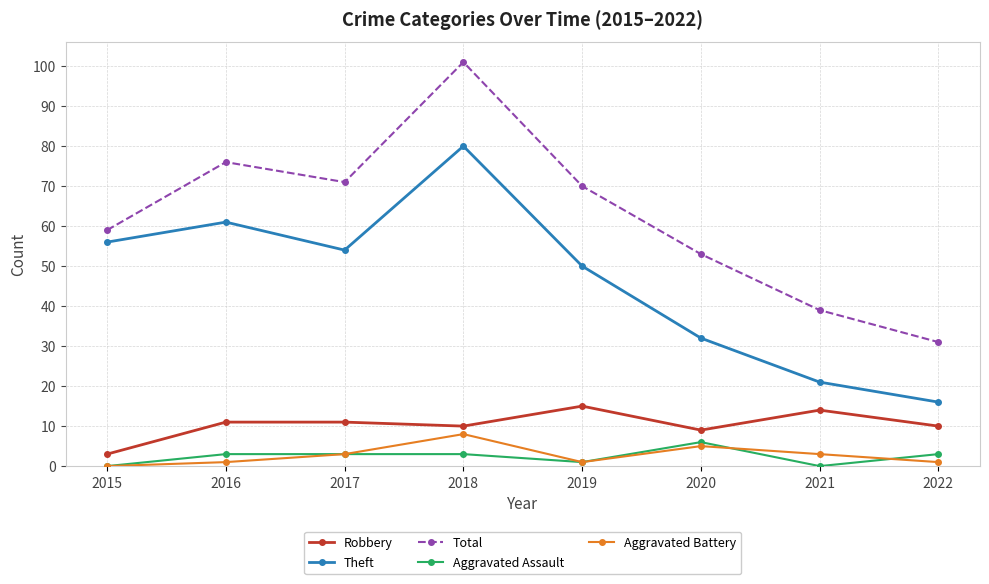

What is the sum of the Total values at 2019 and 2021?

109